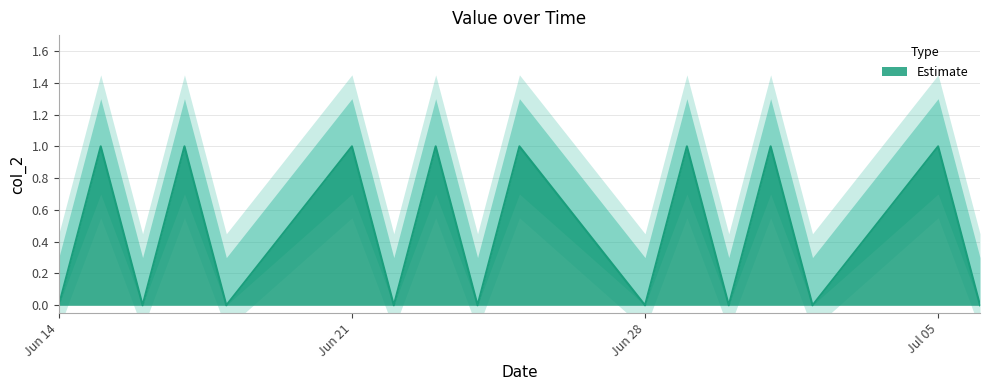

What is the difference between the maximum and minimum values?

1